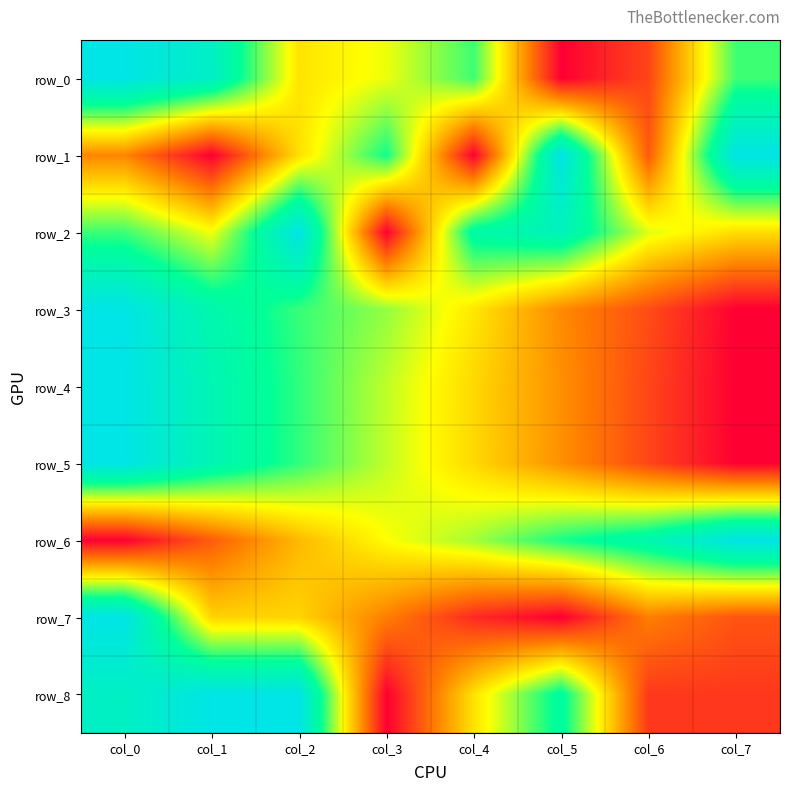

Rank the series at col_7 from highest to lowest value.

row_1, row_6, row_0, row_2, row_7, row_8, row_3, row_4, row_5